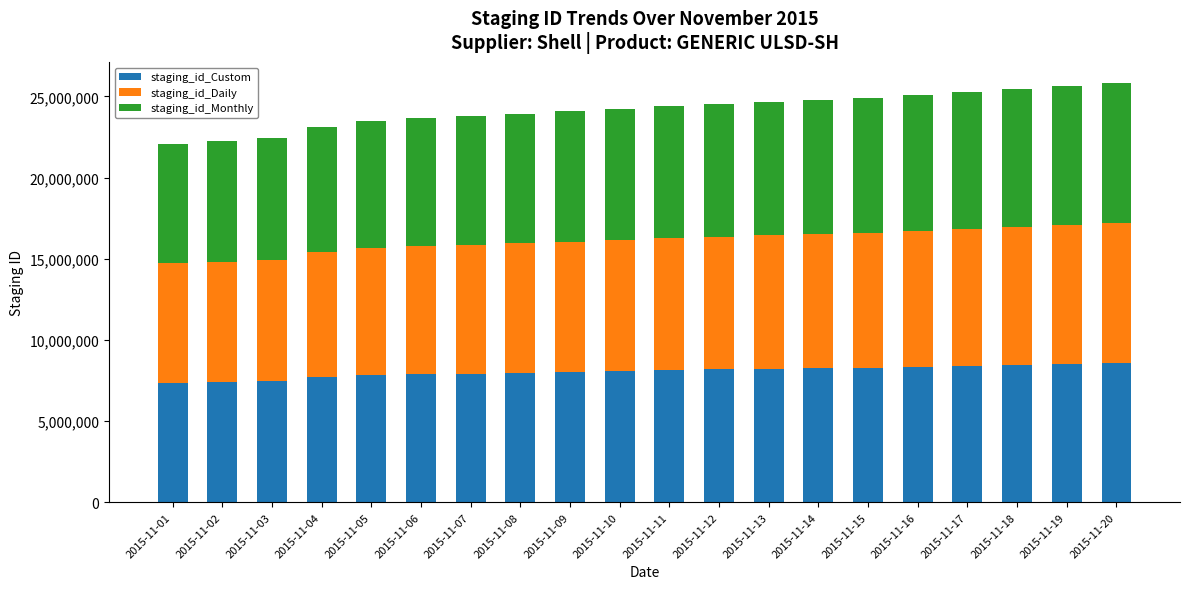

What value does the staging_id_Custom series have at 2015-11-06, to the nearest 50?

7884550